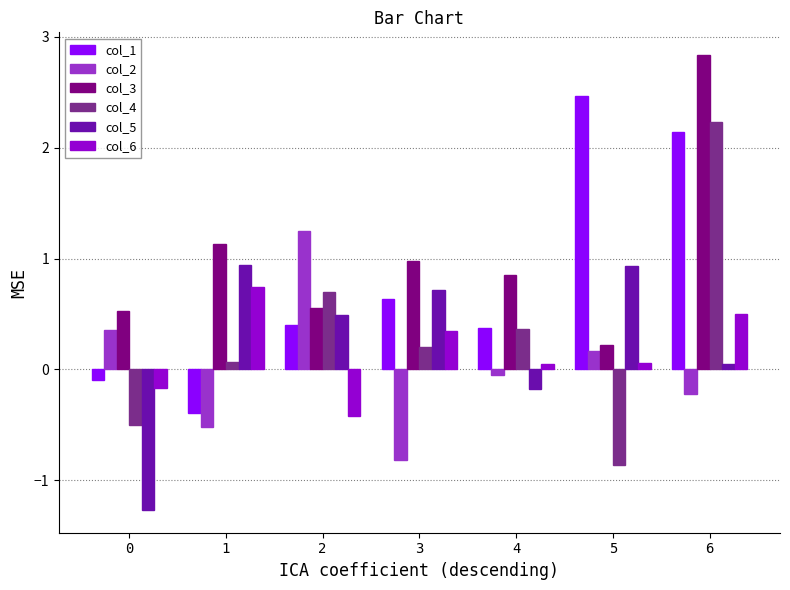

What is the difference between the col_6 values at 3 and 5?

0.3